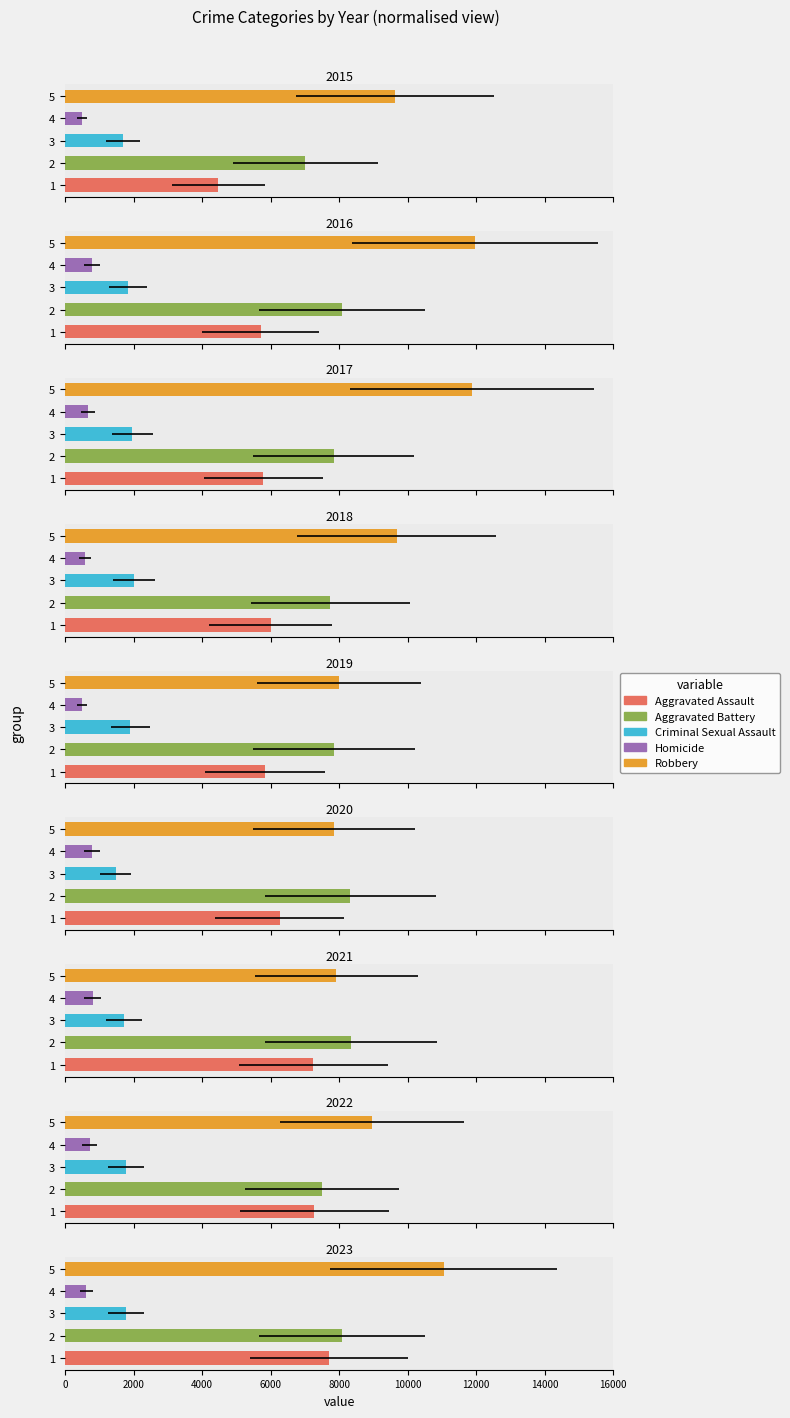

What are all the series names shown in the legend?

Aggravated Assault, Aggravated Battery, Criminal Sexual Assault, Homicide, Robbery